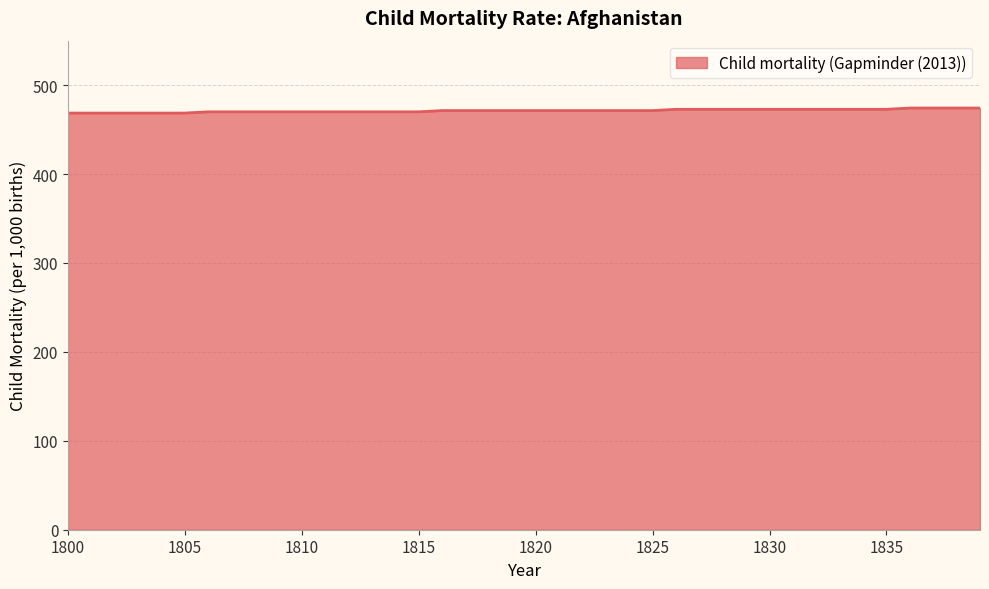

What is the smallest value displayed?

468.6